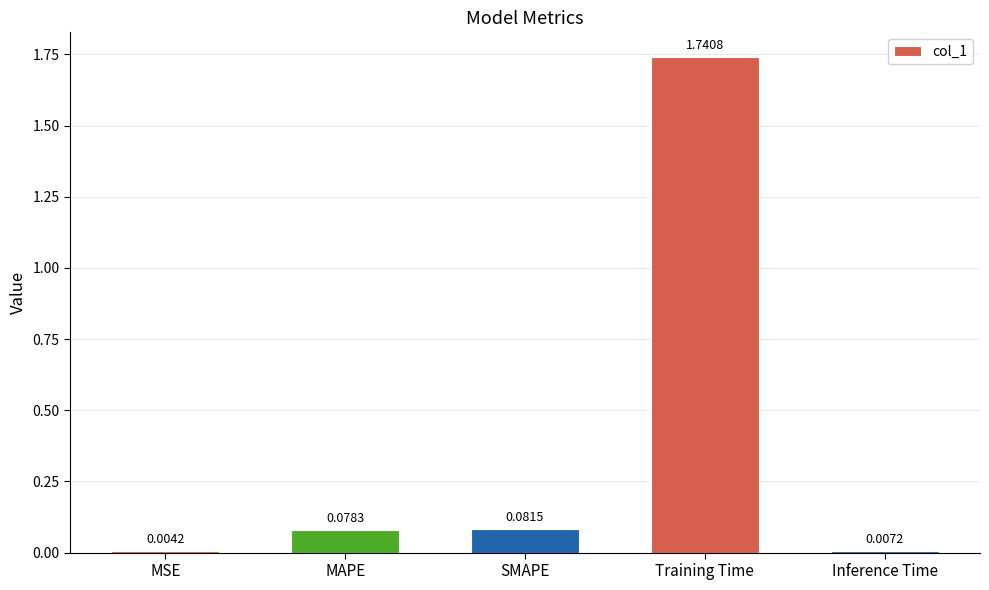

Between MAPE and Inference Time, which is larger?

MAPE